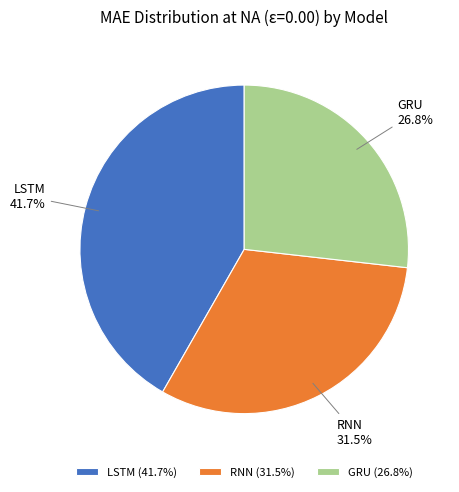

The LSTM slice represents 42% of the pie. True or false?

True